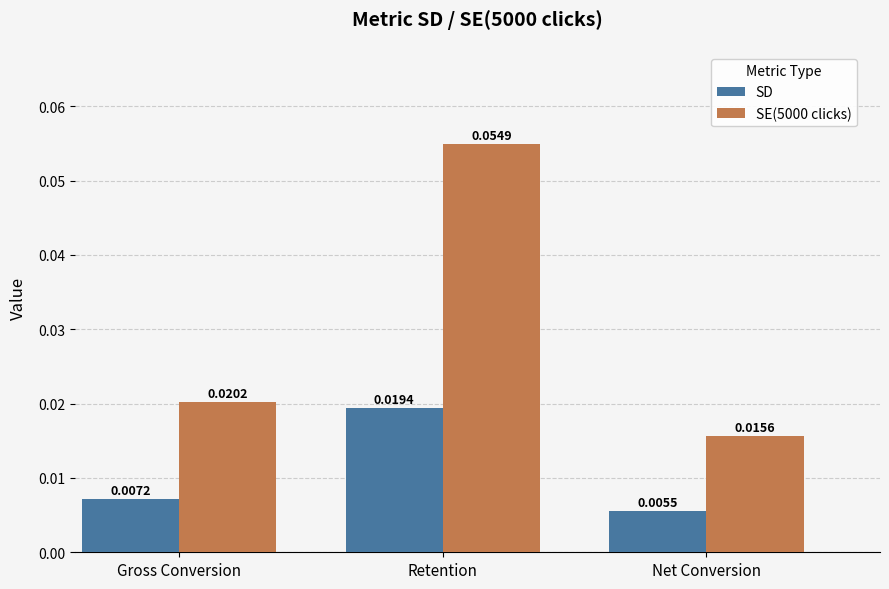

What are all the series names shown in the legend?

SD, SE(5000 clicks)